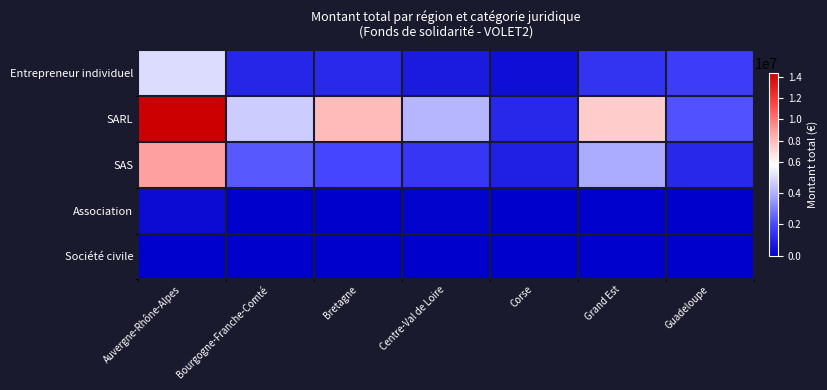

How many data points does each series have?

7